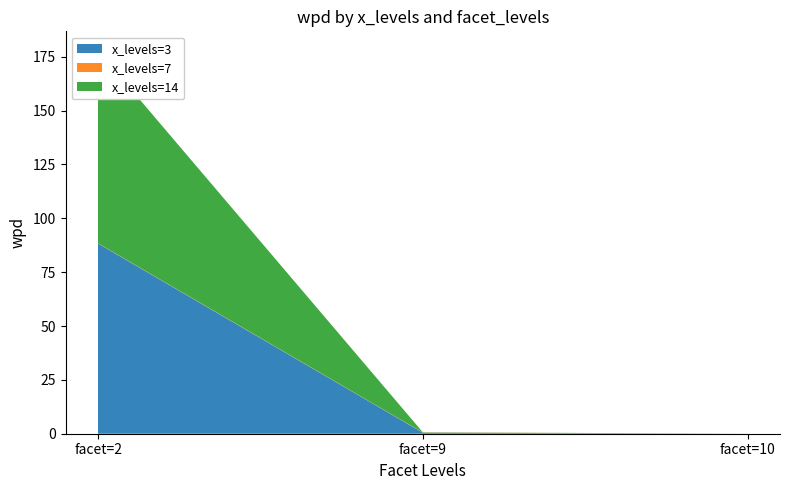

Reading left to right, transcribe all the data shown in this chart.

x_levels=3: facet=2=88.3	facet=9=0.5	facet=10=-1.1
x_levels=7: facet=2=0.1	facet=9=0.1	facet=10=-1.2
x_levels=14: facet=2=89.5	facet=9=0.1	facet=10=-0.8